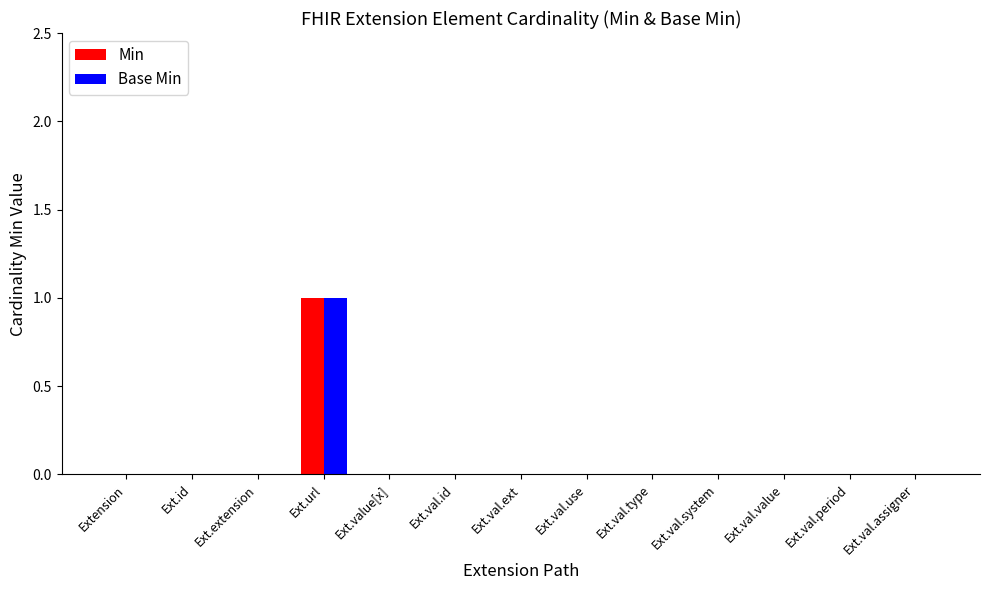

Reading left to right, extract all data points from this chart.

Min: 0	0	0	1	0	0	0	0	0	0	0	0	0
Base Min: 0	0	0	1	0	0	0	0	0	0	0	0	0